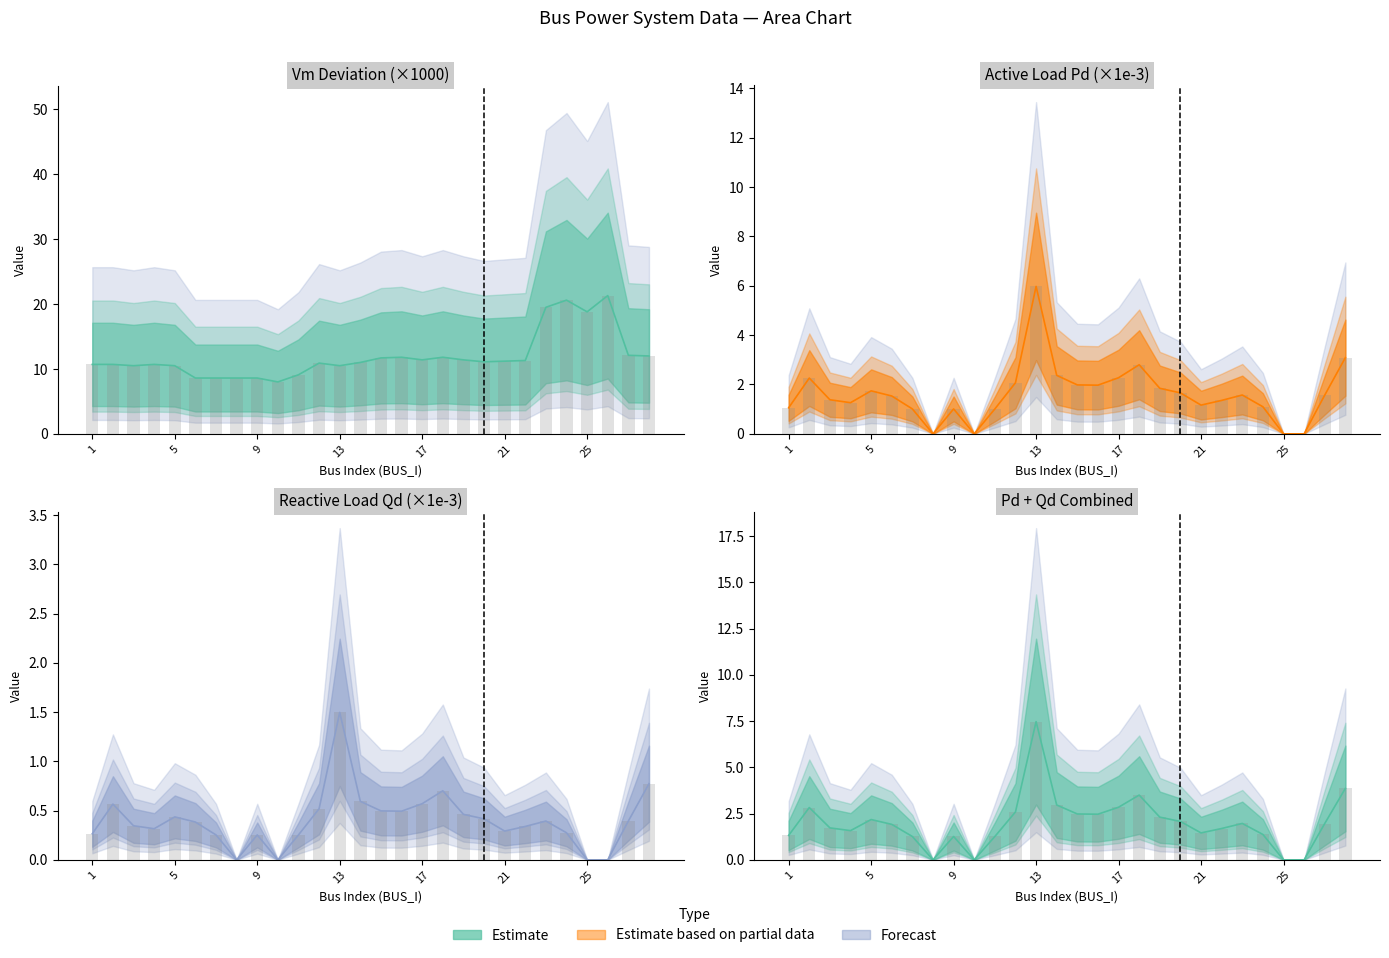

Which series has the largest range (max minus min)?

Vm